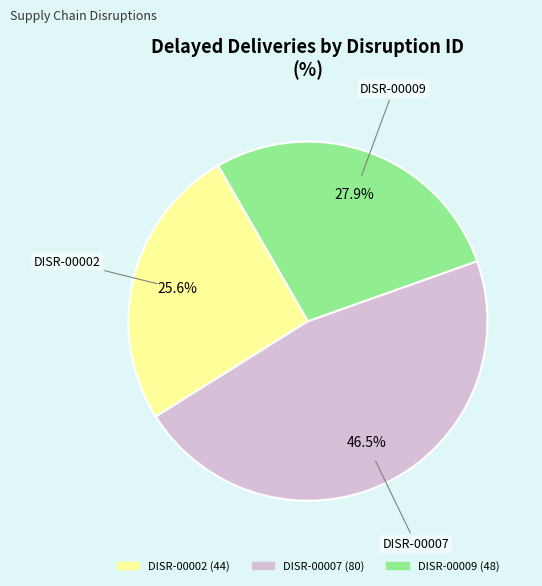

To the nearest percent, what is the average slice percentage?

33%